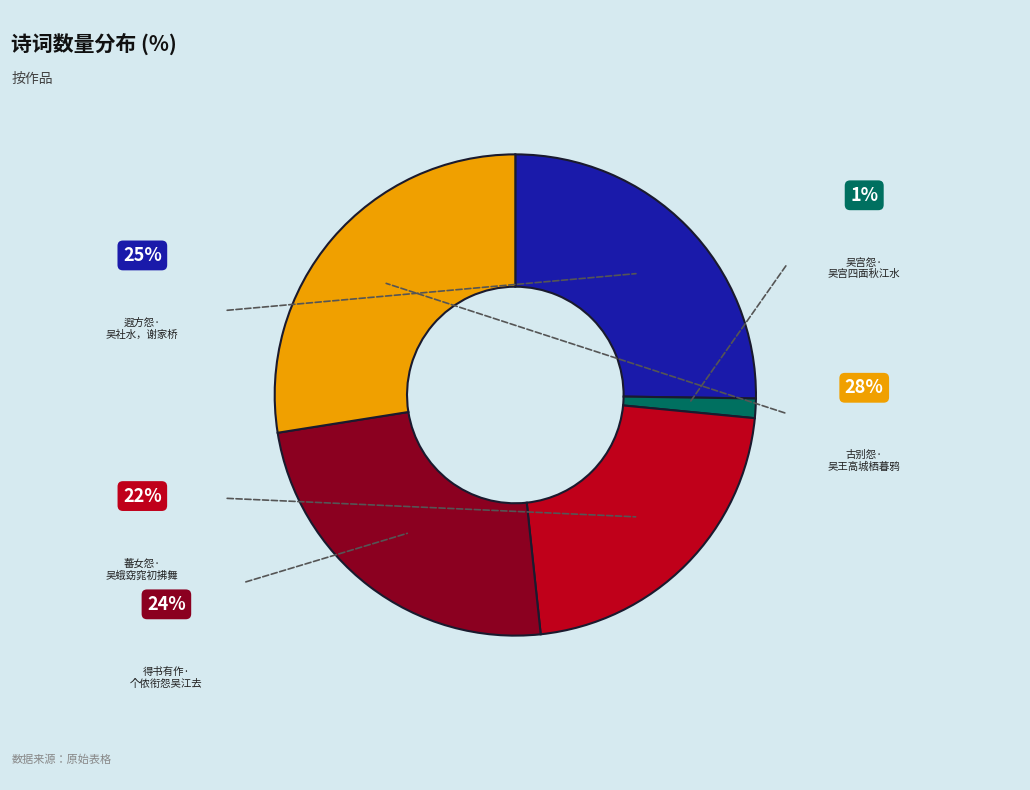

Is there a majority slice in this chart?

No